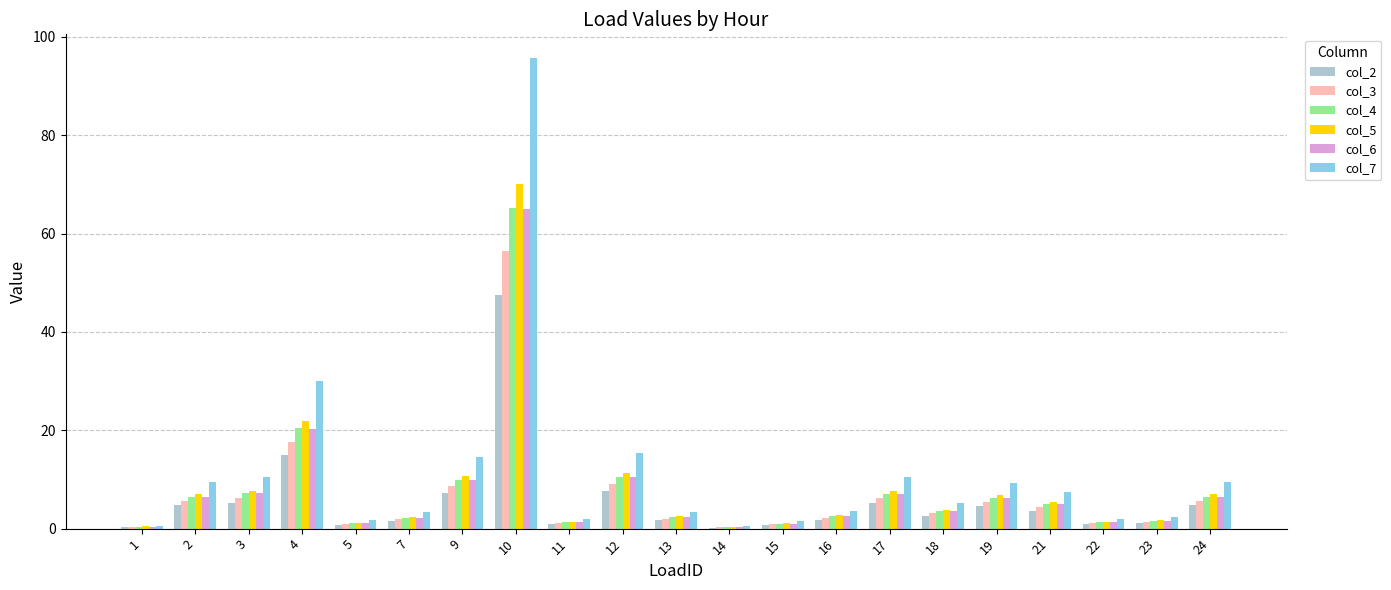

Which label corresponds to the largest value in the chart?

10